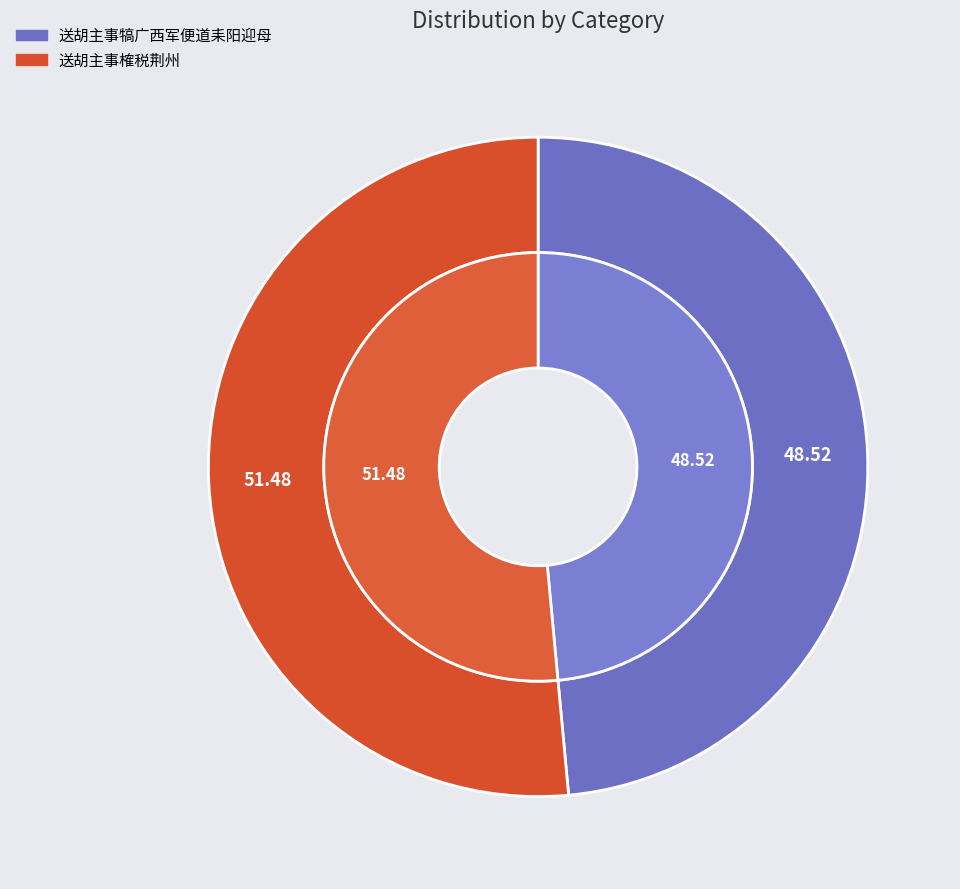

Which category has the smallest portion of the pie?

送胡主事犒广西军便道耒阳迎母